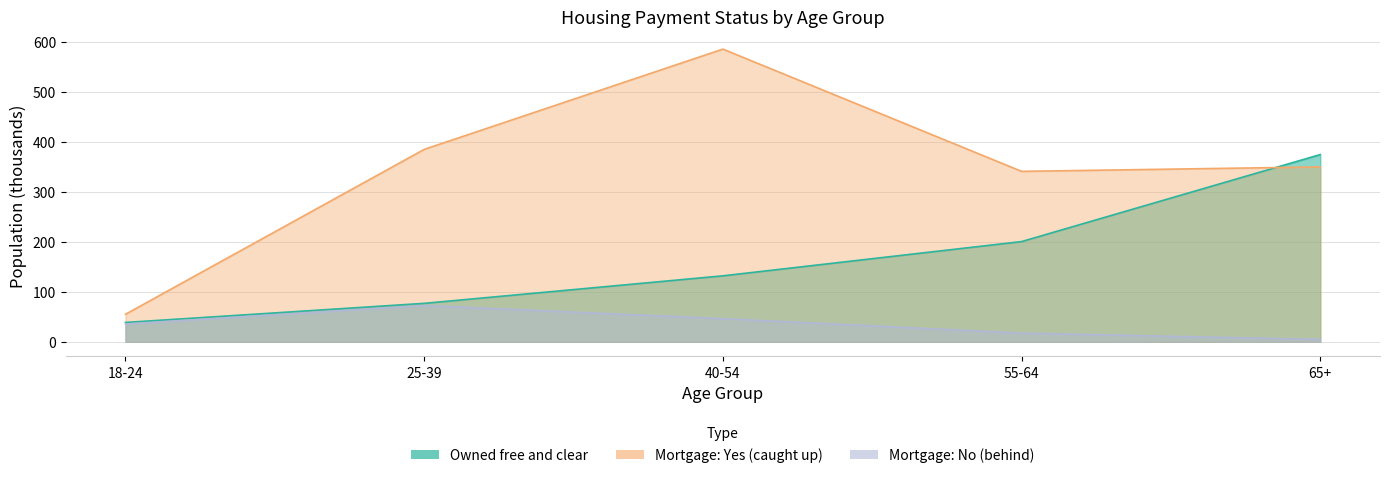

Count the number of categories in the chart.

5